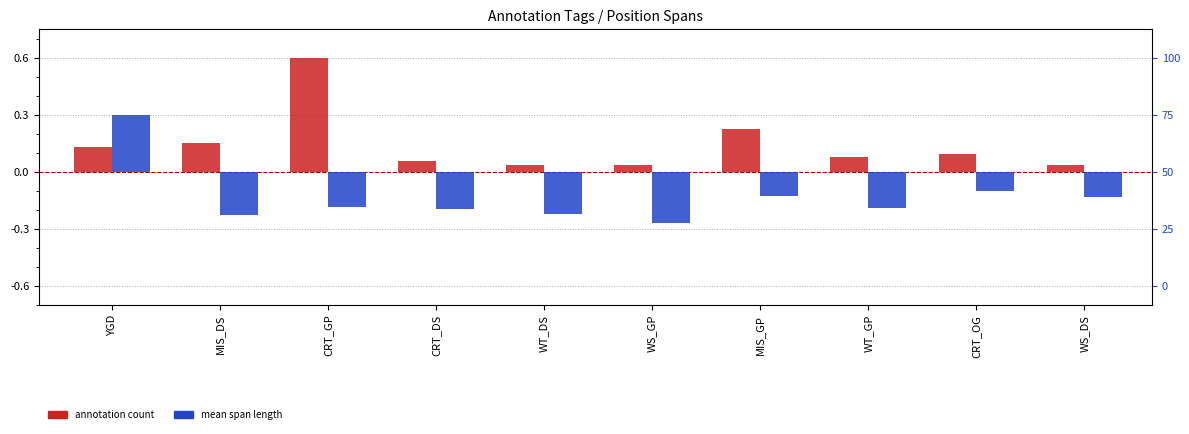

Which series has the widest spread of values?

mean span length